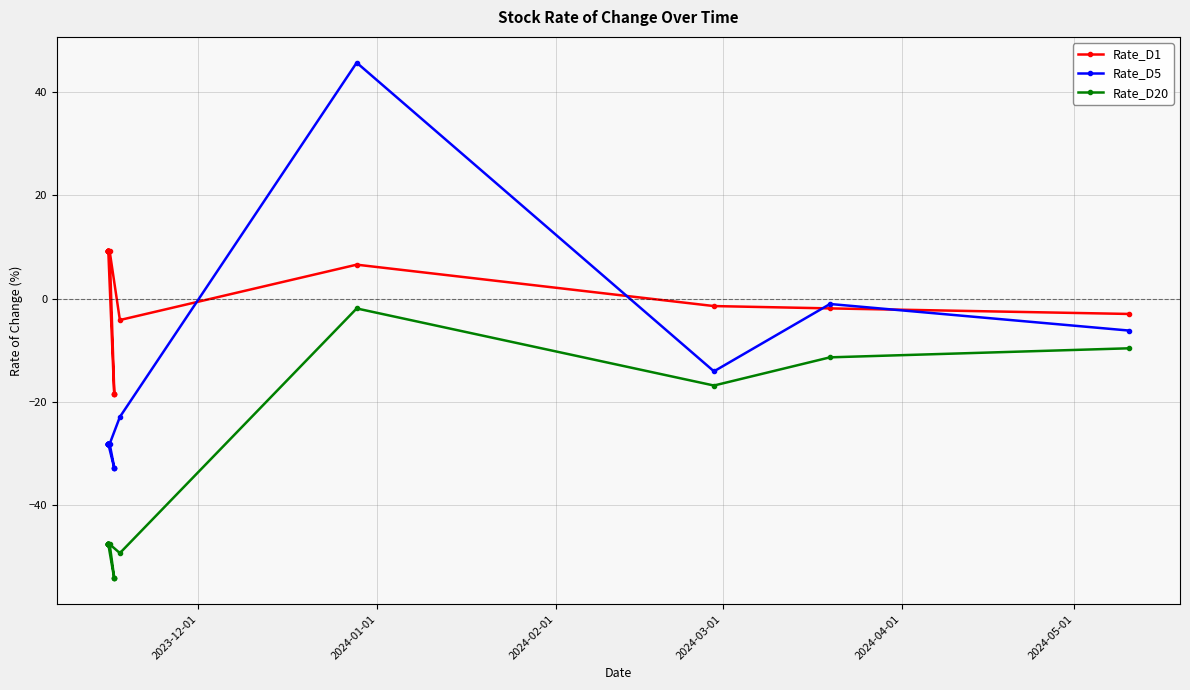

Which series has the largest total across all categories?

Rate_D1